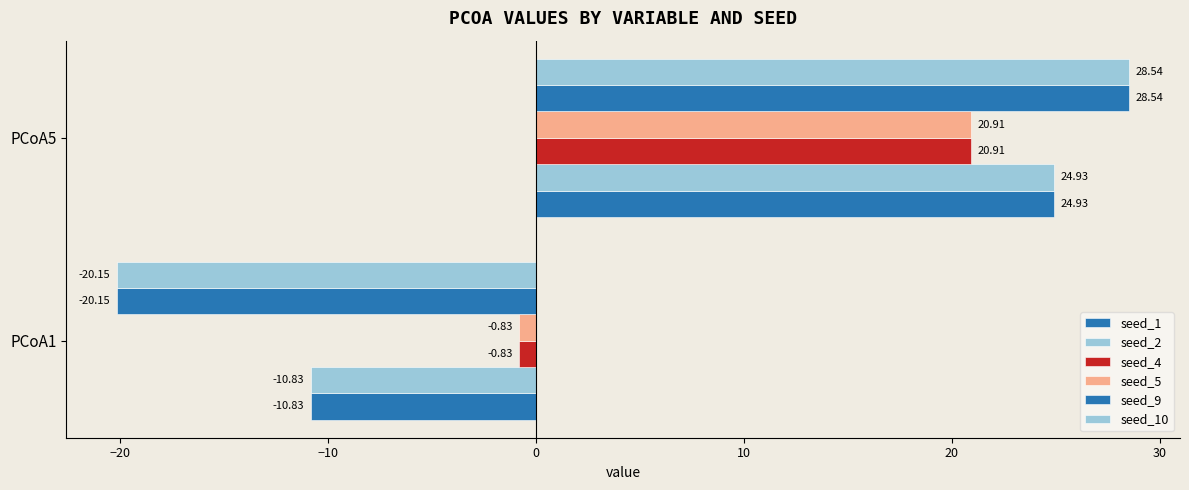

Reading right to left, what are all the values shown in this chart?

seed_1: 24.9	-10.8
seed_2: 24.9	-10.8
seed_4: 20.9	-0.8
seed_5: 20.9	-0.8
seed_9: 28.5	-20.1
seed_10: 28.5	-20.1